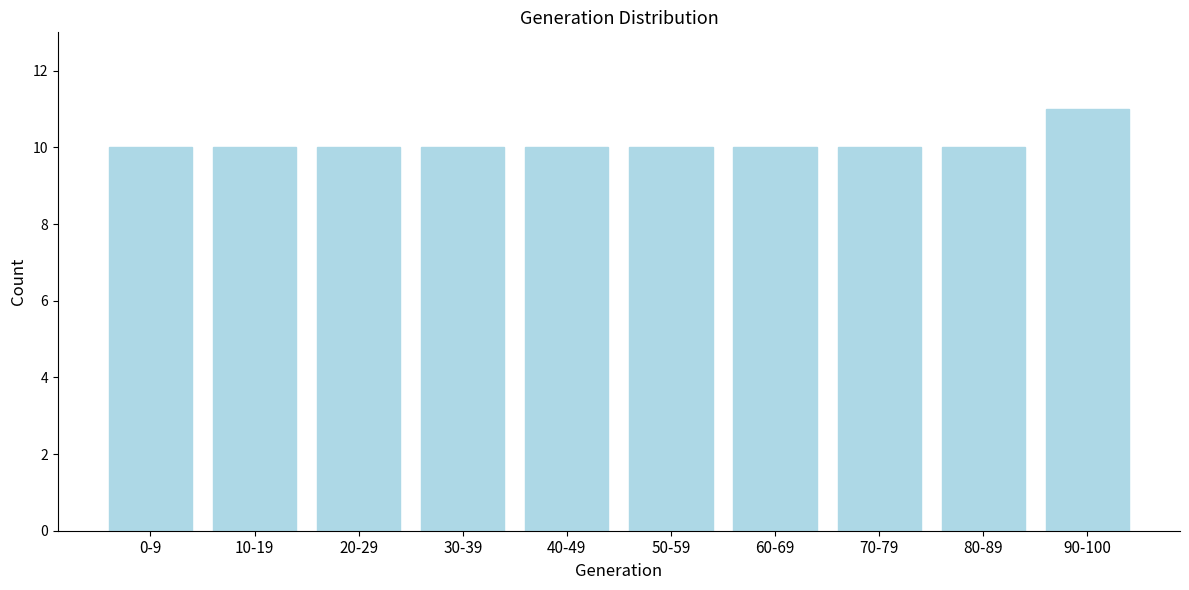

Reading left to right, what are all the values shown in this chart?

10	10	10	10	10	10	10	10	10	11